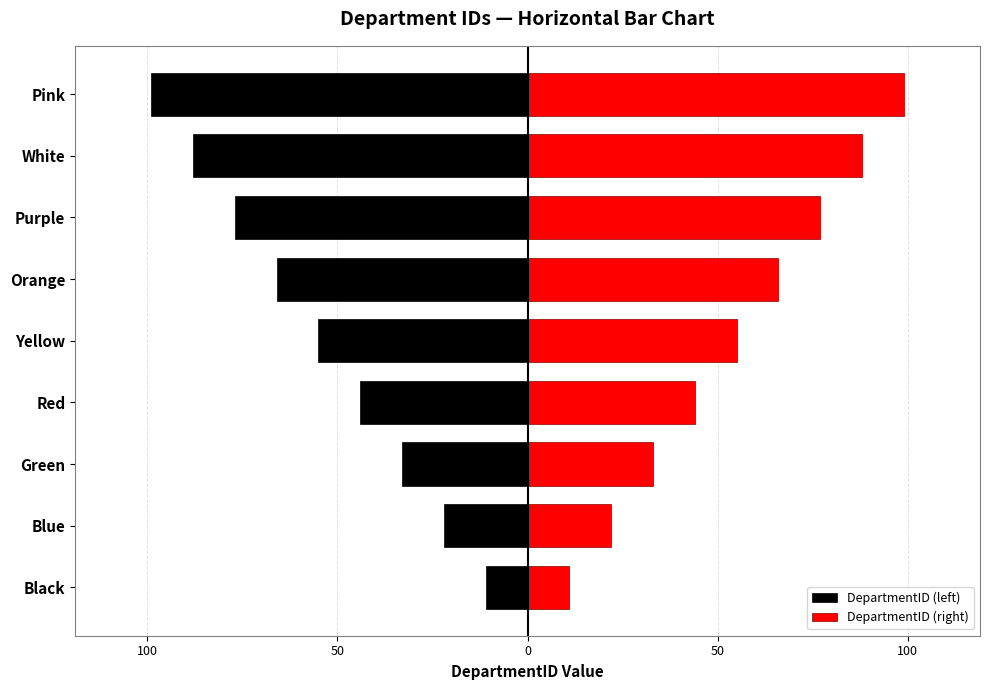

The DepartmentID (right) series shows 88 at White. True or false?

True